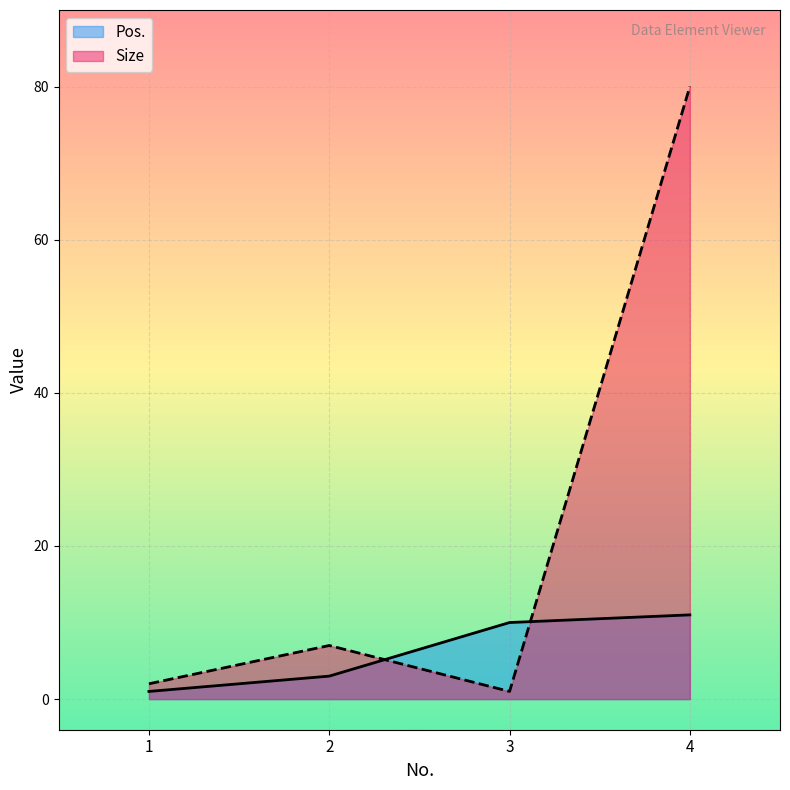

Between 1 and 4, which series saw the biggest shift?

Size